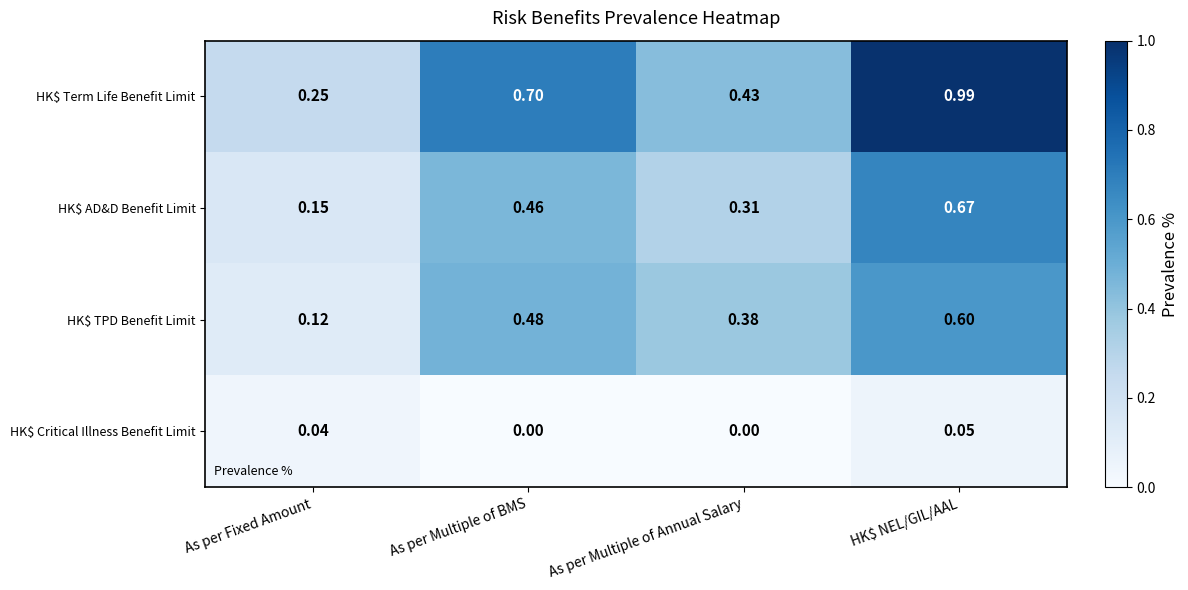

Which category has the highest value in the HK$ TPD Benefit Limit series?

HK$ NEL/GIL/AAL